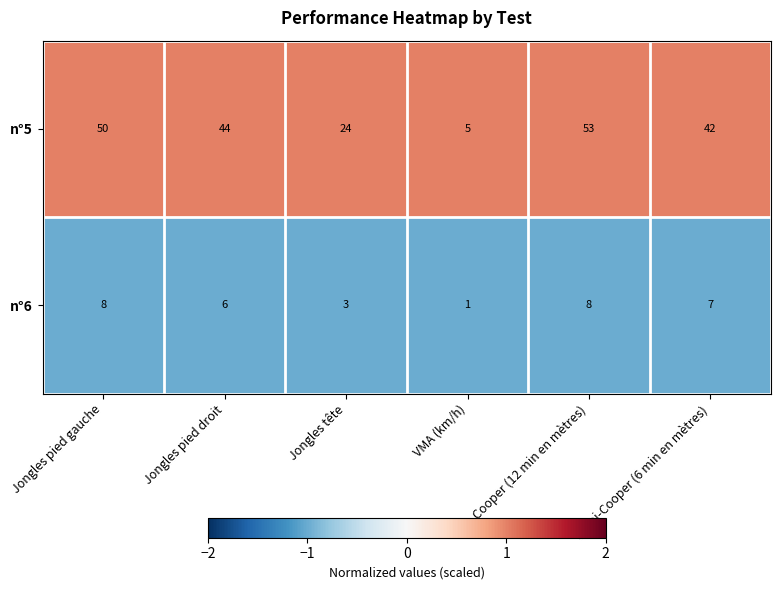

At how many categories does at least one series exceed 2?

6